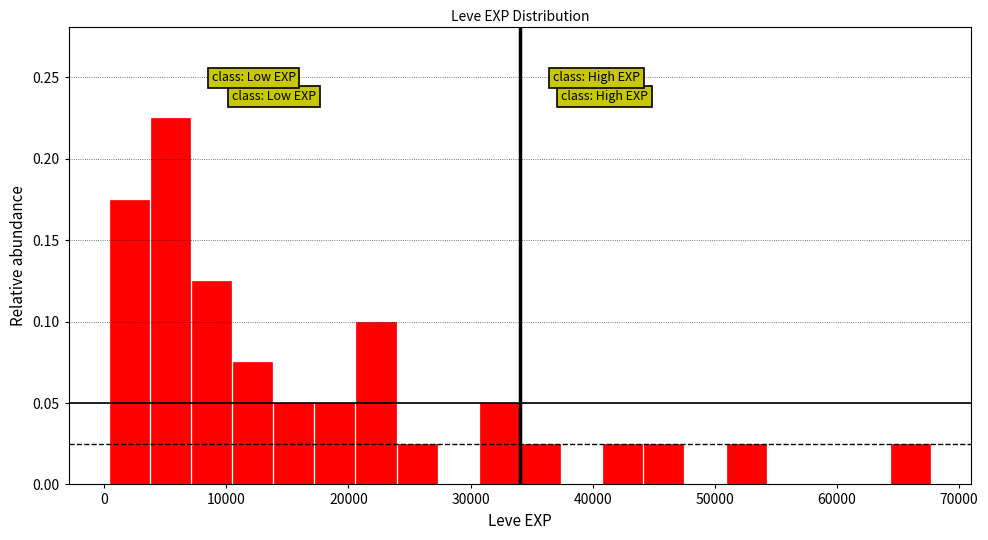

Around what value on the x-axis is the tallest bar? Give the approximate position of its centre, as read against the axis.

5000